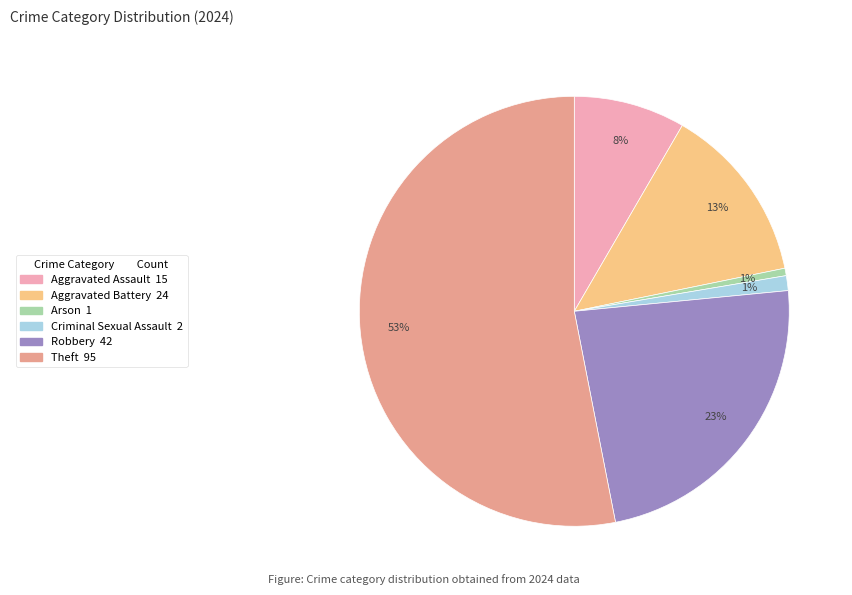

Is there any slice that represents more than half of the pie?

Yes